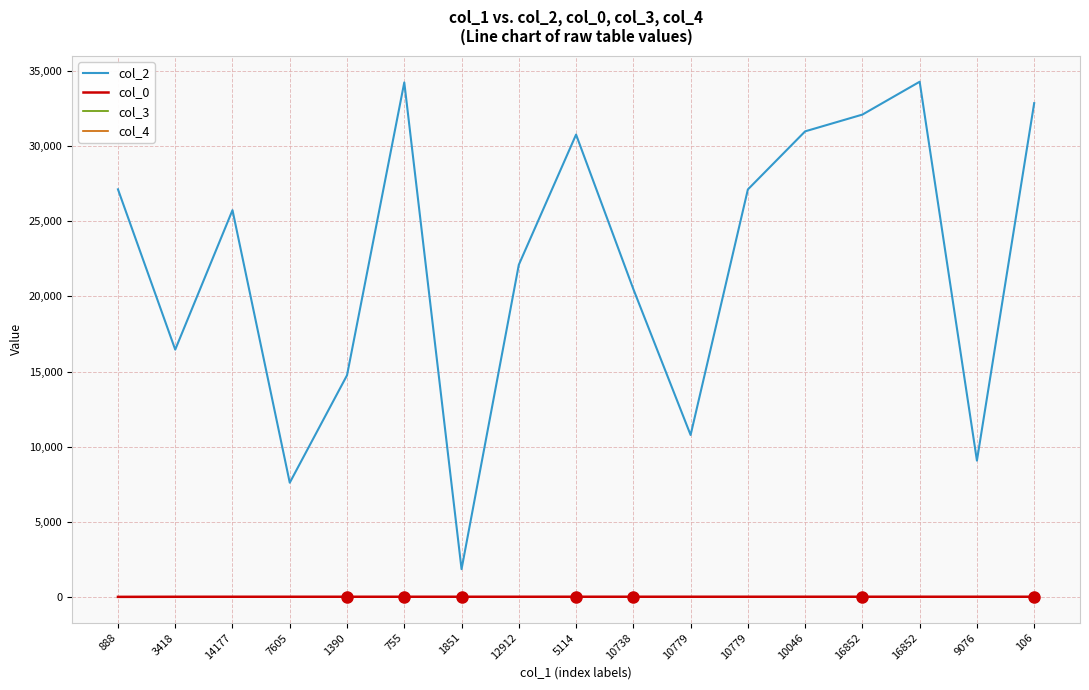

Is it true that col_4 equals 0.5 at 16852?

False